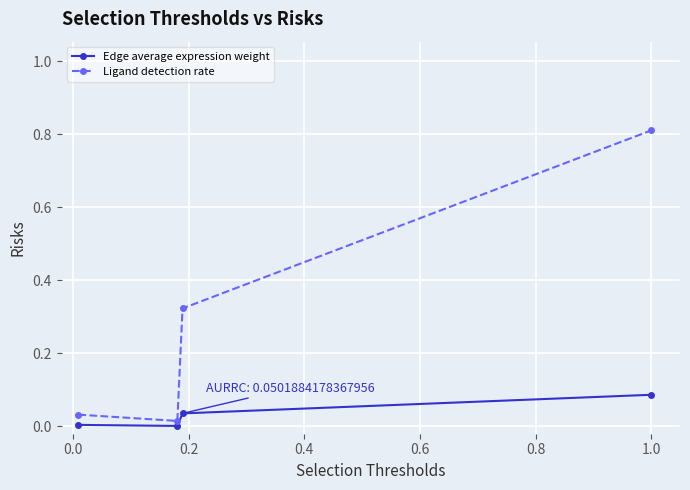

True or false: Ligand detection rate has more than 2 interior local peaks.

False